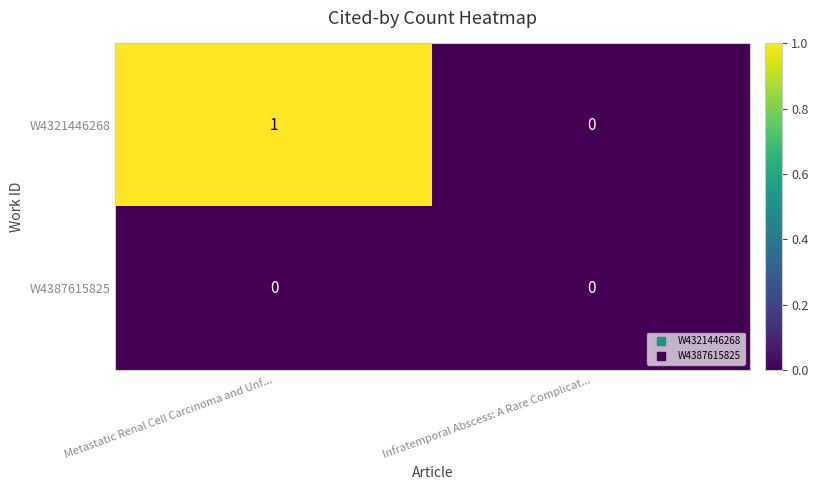

The W4387615825 series shows 0 at Metastatic Renal Cell Carcinoma and Unf.... True or false?

True